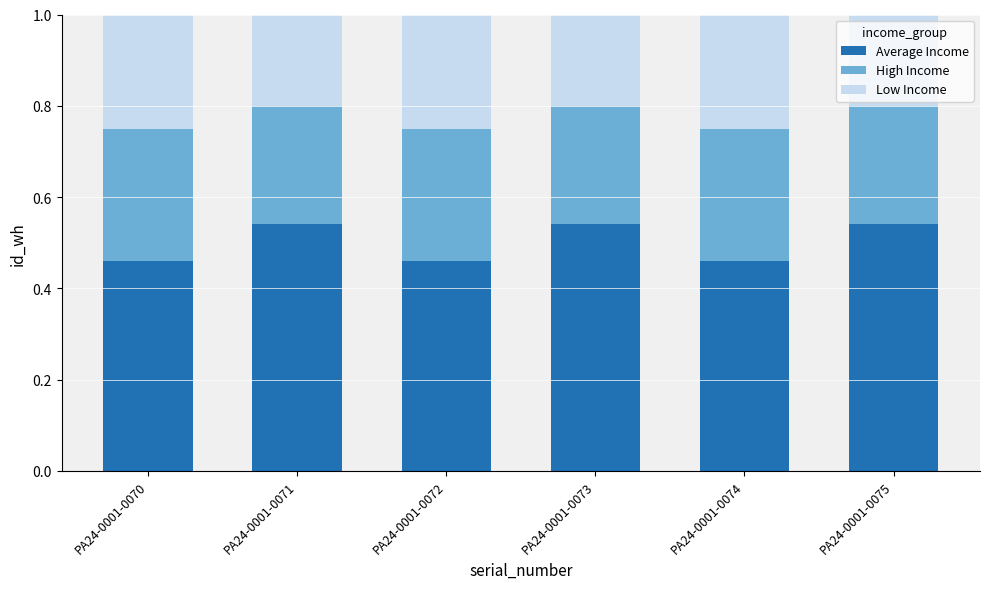

What are all the series names shown in the legend?

Average Income, High Income, Low Income